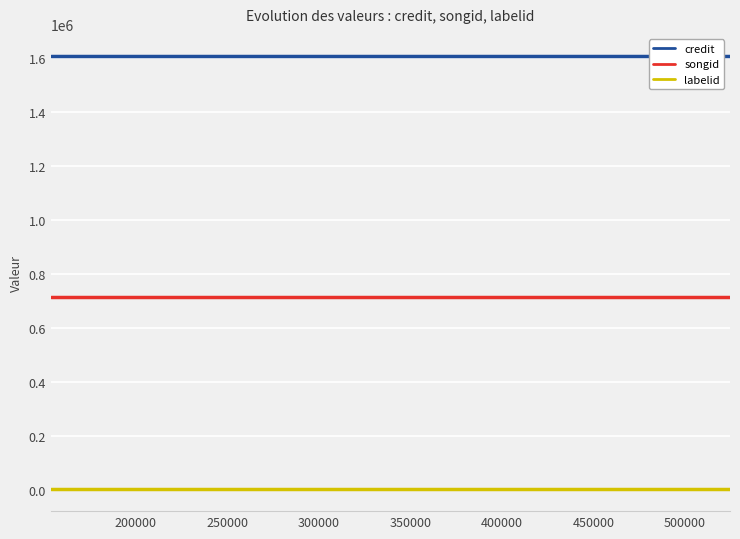

Which series has the largest total across all categories?

credit